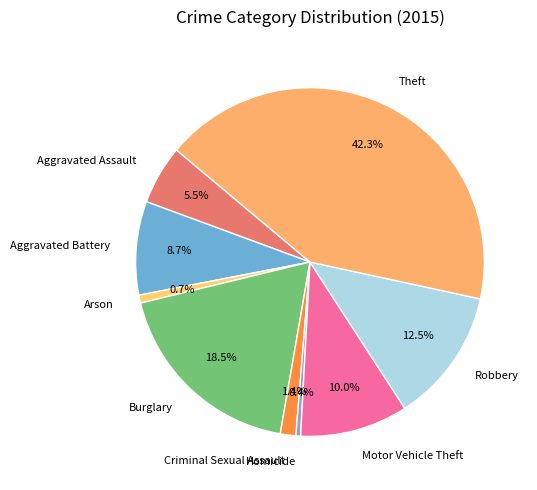

Is Homicide the majority of the pie?

No